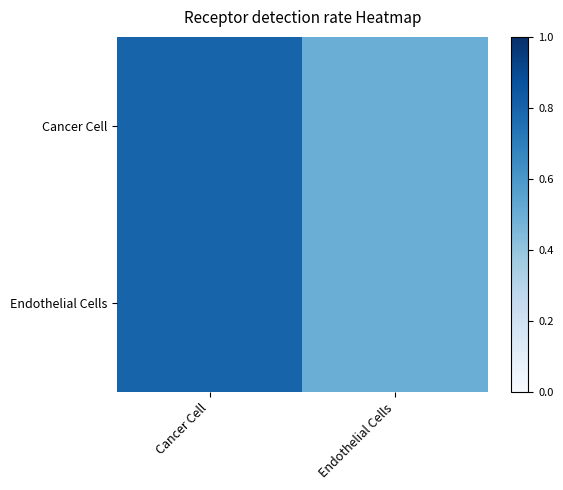

Reading left to right, extract all data points from this chart.

Cancer Cell: Cancer Cell=0.8	Endothelial Cells=0.5
Endothelial Cells: Cancer Cell=0.8	Endothelial Cells=0.5